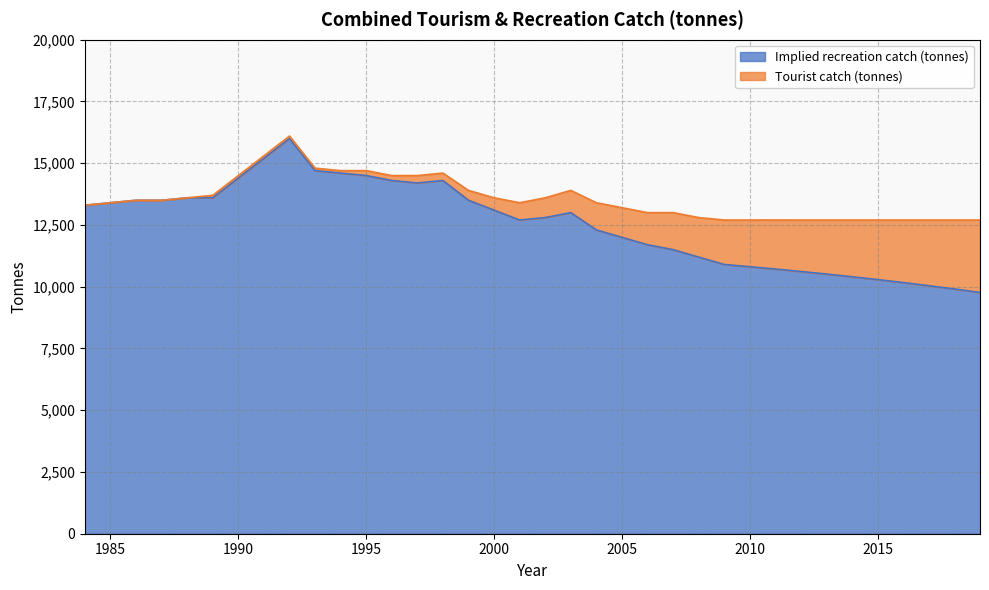

The value at 2013 is 10512. True or false?

True